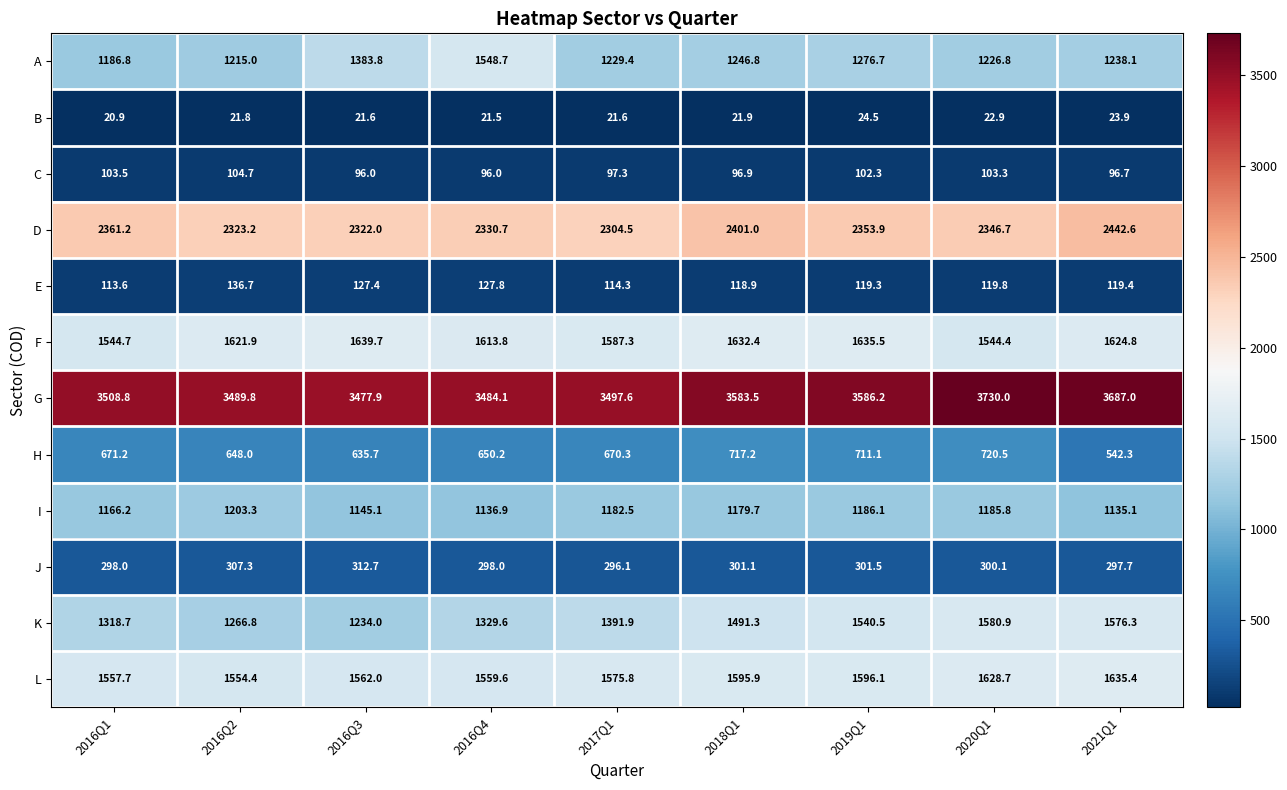

At 2016Q1, list the series in order from largest to smallest.

G, D, L, F, K, A, I, H, J, E, C, B